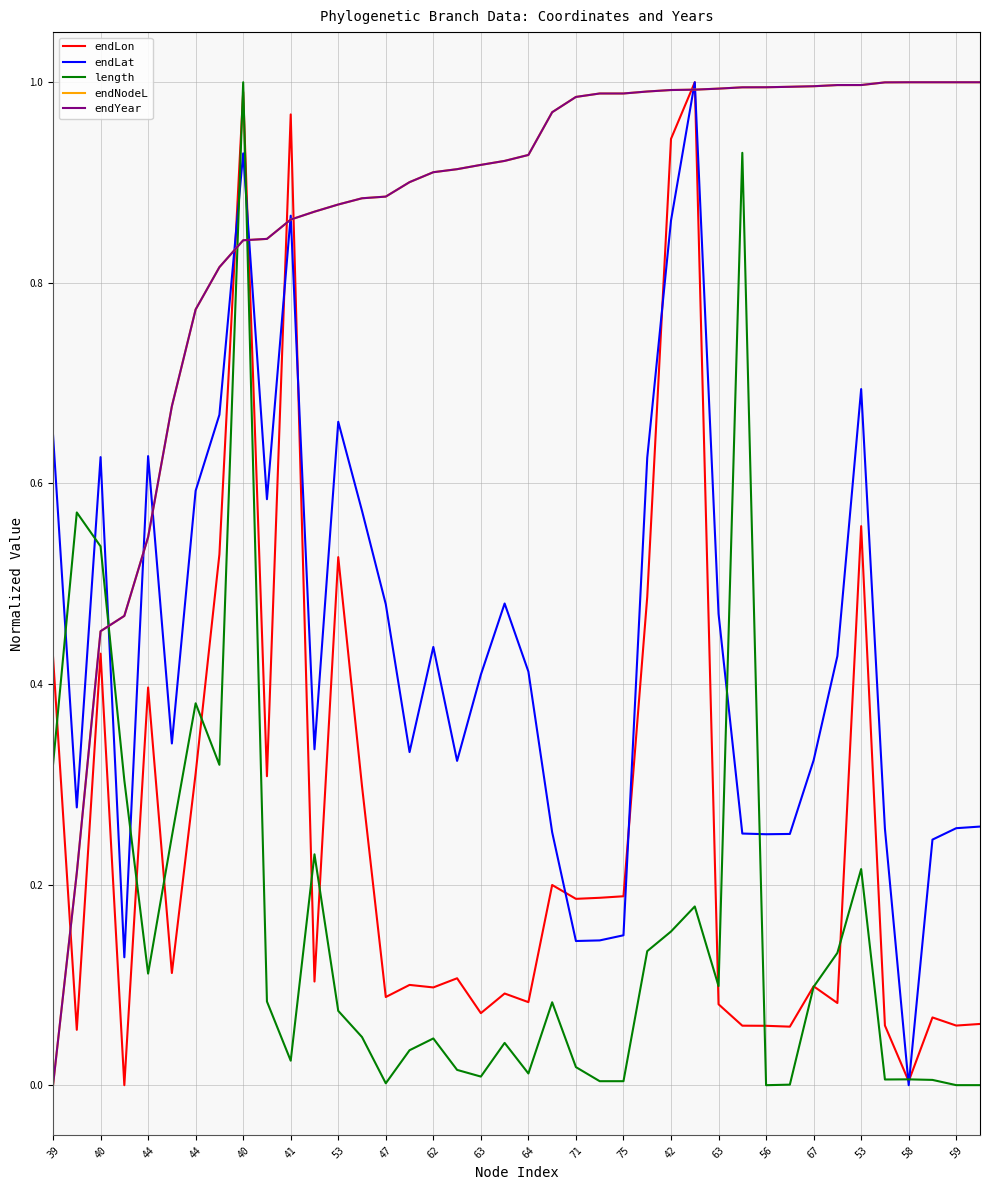

Does the chart have visible grid lines?

Yes